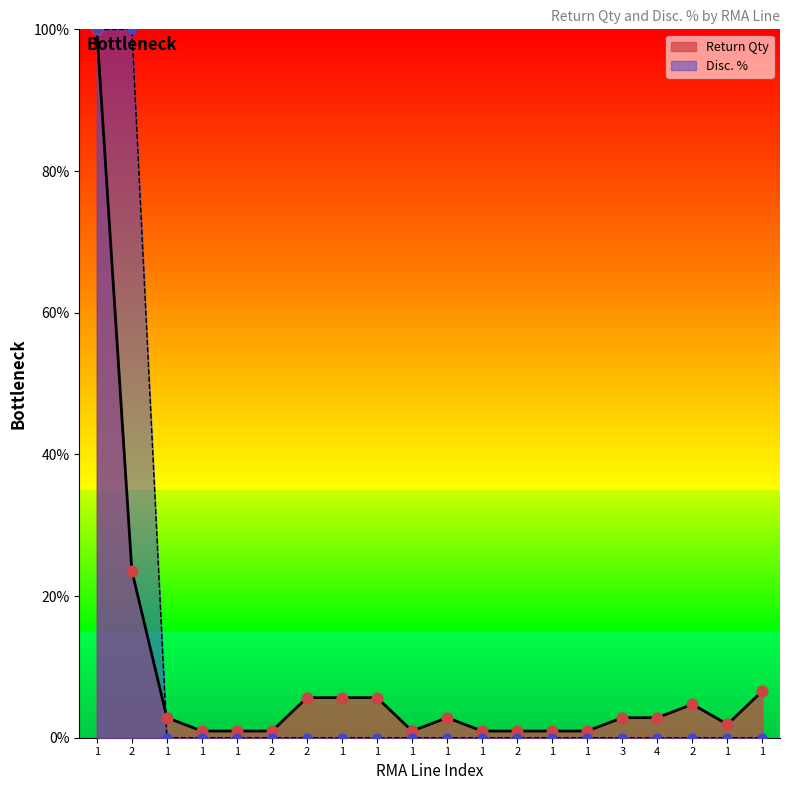

Which series has the largest Y range (max minus min)?

Disc. %